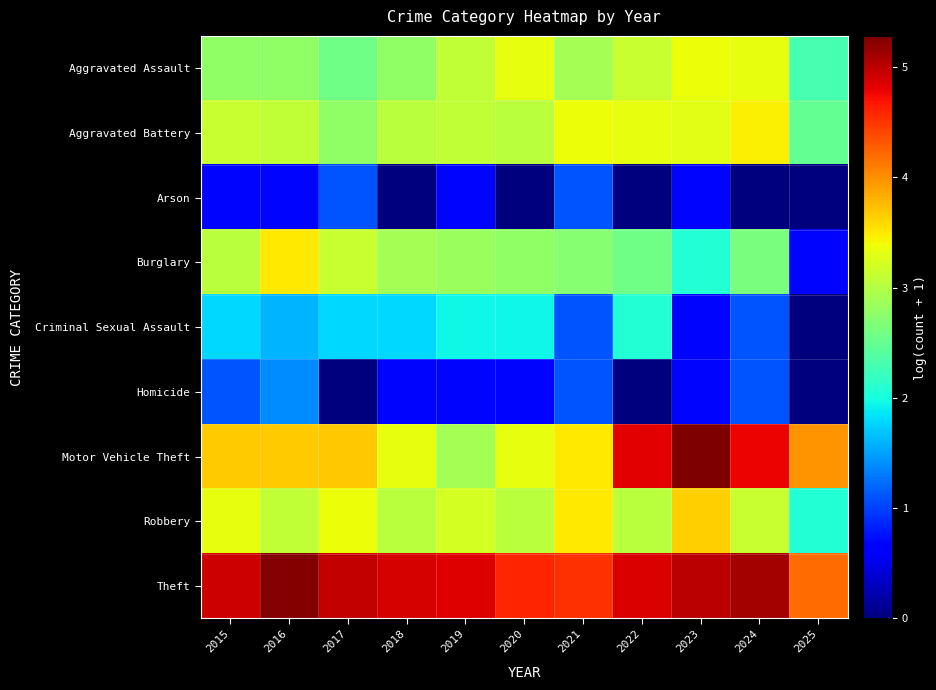

At which category does the chart reach its peak across all series?

2023